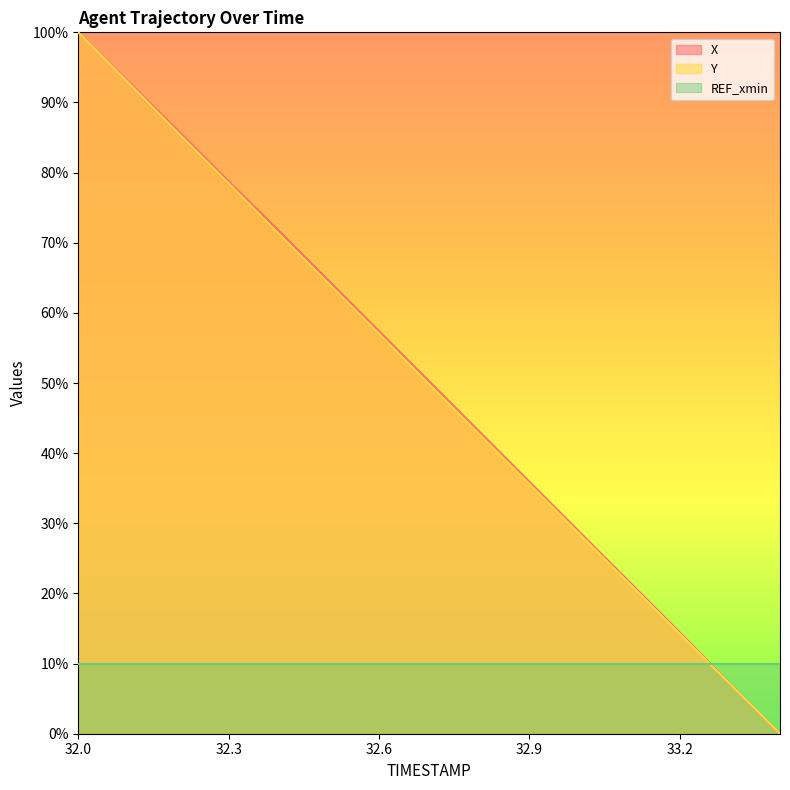

At which category does the chart reach its minimum across all series?

33.4